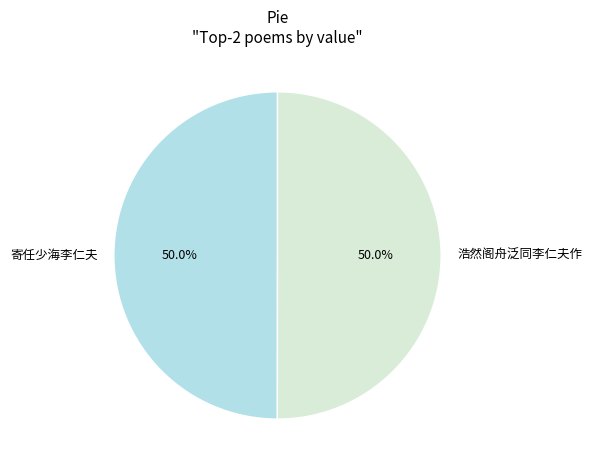

What portion of the pie excludes 浩然阁舟泛同李仁夫作?

50.0%